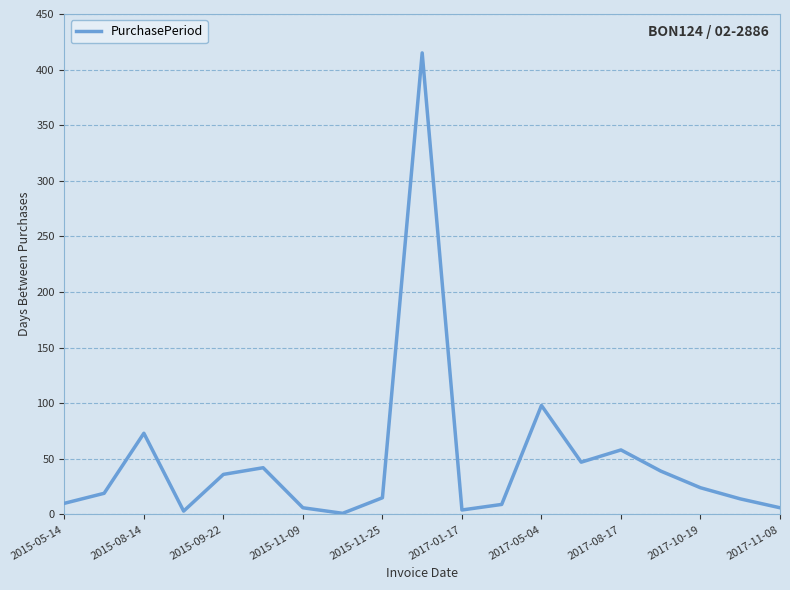

What is the difference between the maximum and minimum values?

414